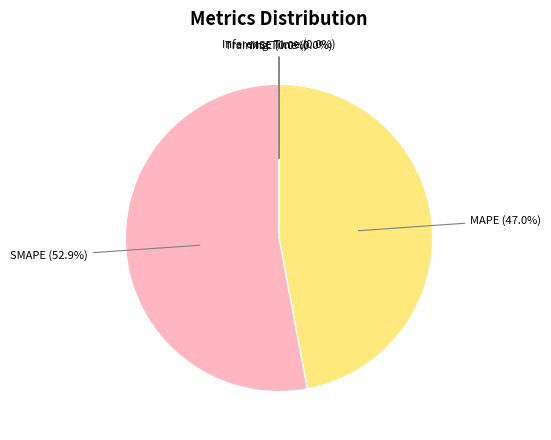

Which category accounts for the majority?

SMAPE